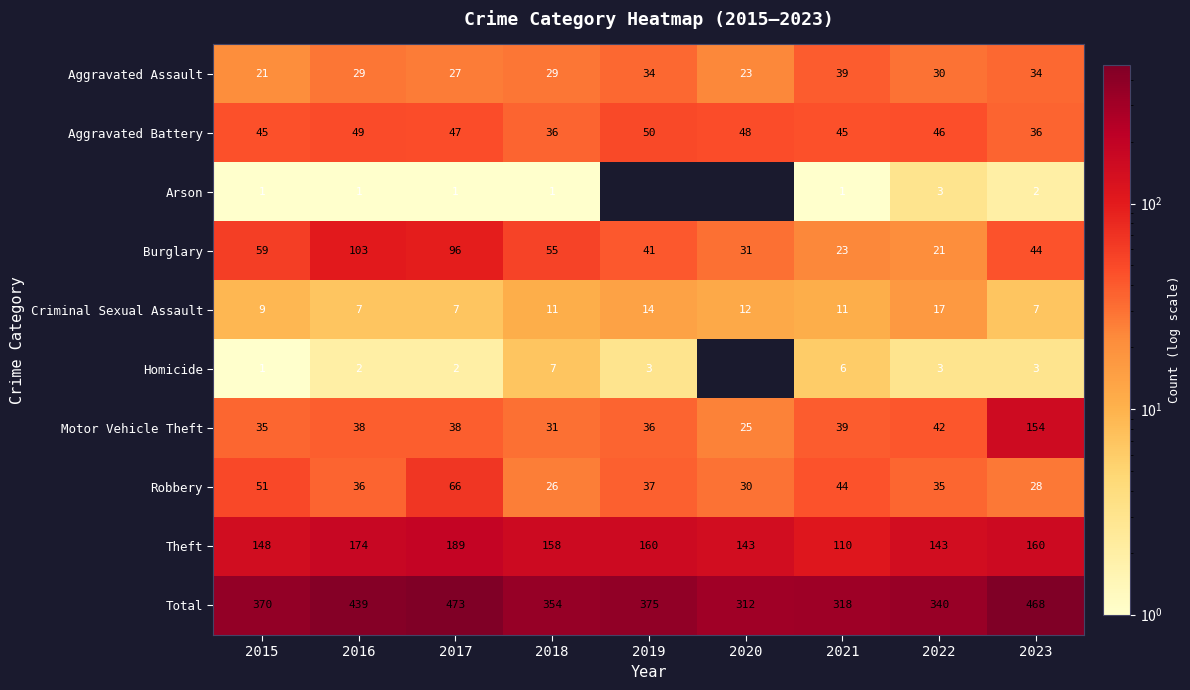

Between 2017 and 2018, which series saw the biggest shift?

Total